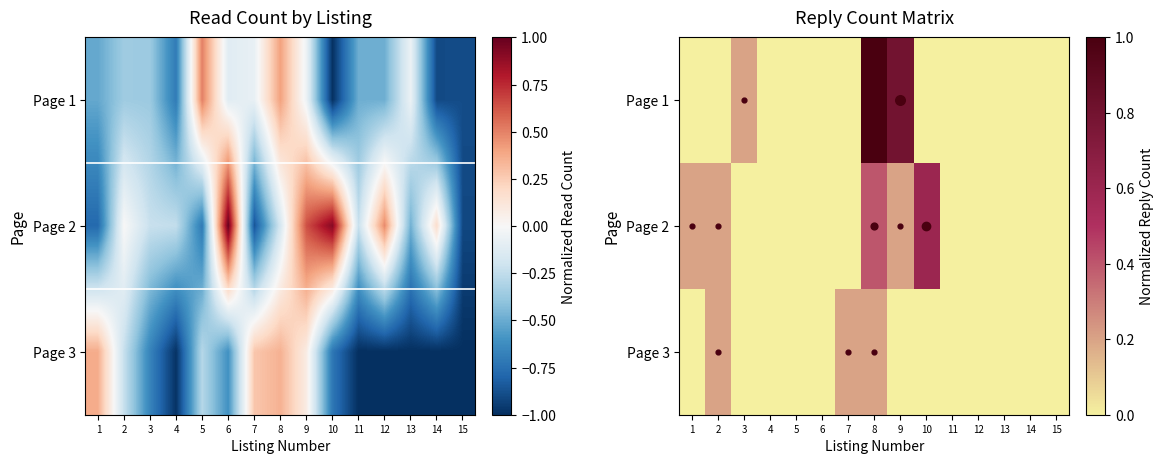

List the labels in order of Page 3 value, smallest first.

1, 3, 4, 5, 6, 9, 10, 11, 12, 13, 14, 15, 2, 7, 8